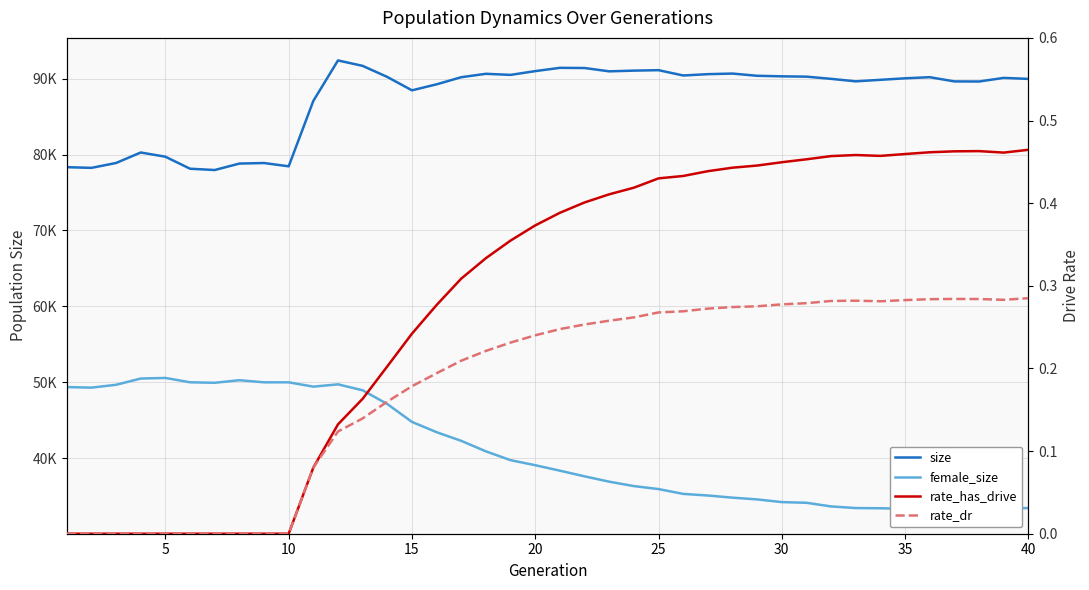

What are all the series names shown in the legend?

size, female_size, rate_has_drive, rate_dr